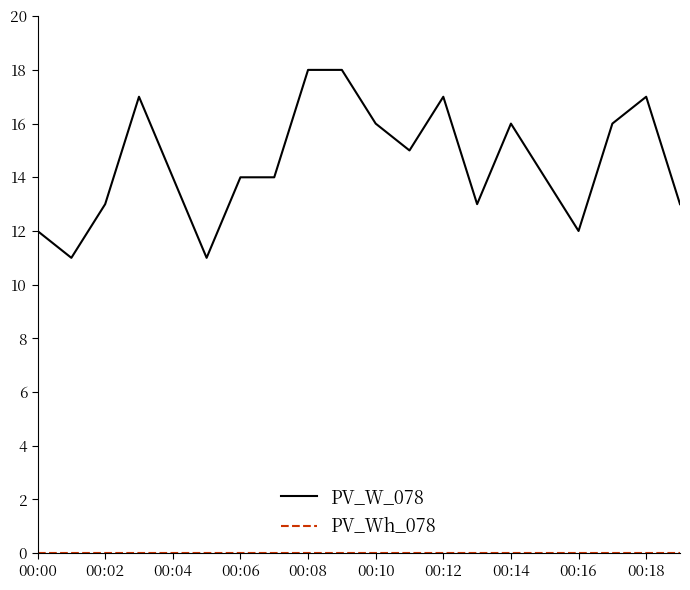

Which series has the largest range (max minus min)?

PV_W_078